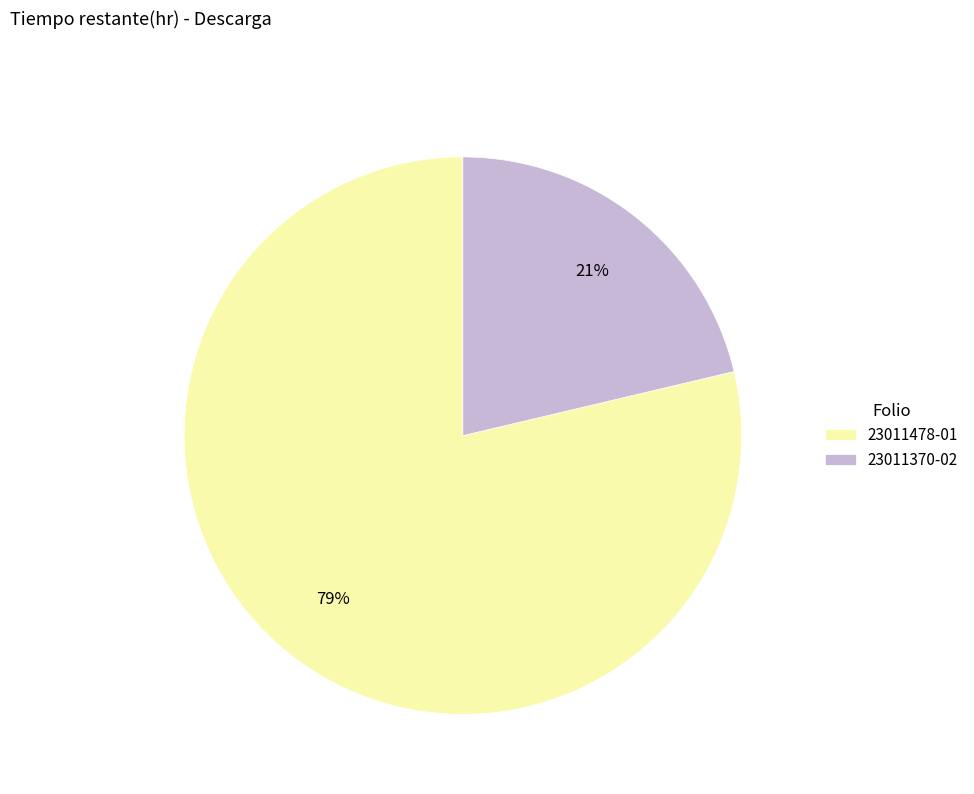

What percentage is the 23011370-02 slice, to the nearest percent?

21%